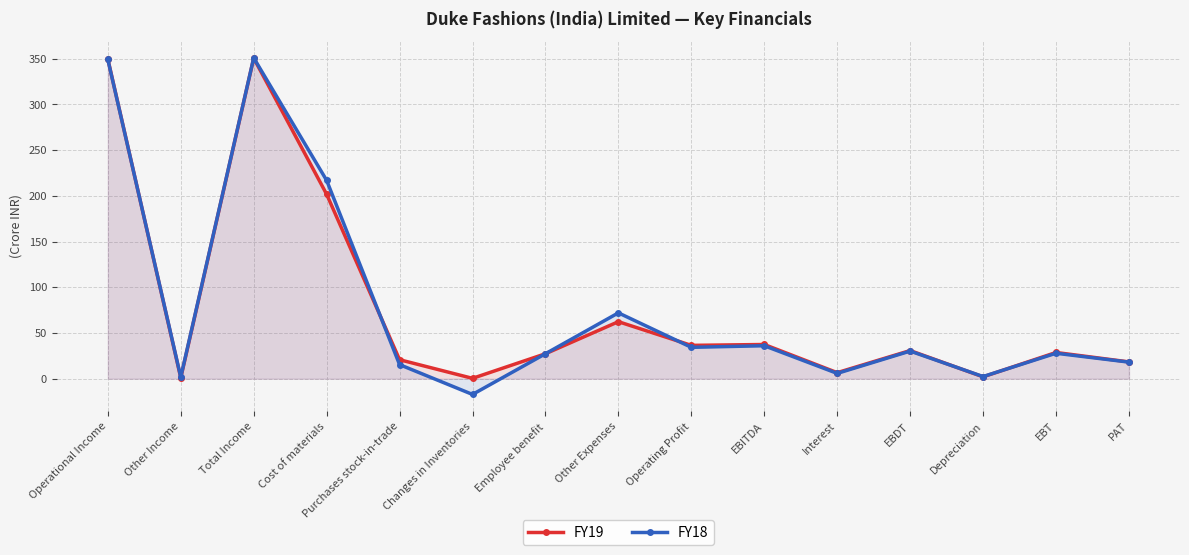

Which series ends up on top after the final intersection of FY18 and FY19?

FY19